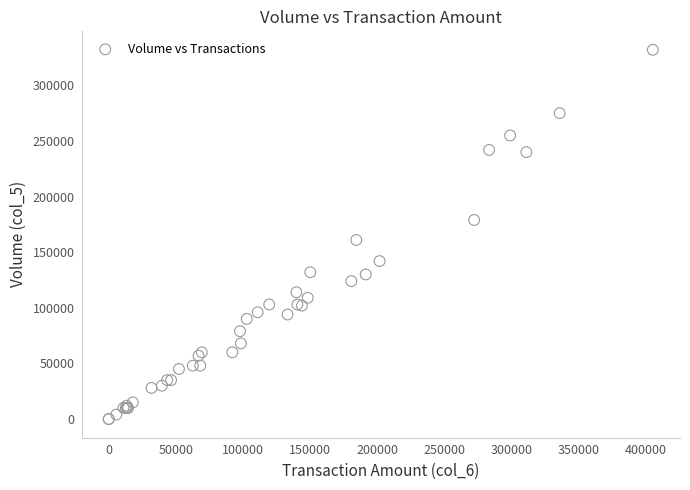

What Y value in the scatter plot is closest to 166000?

161000